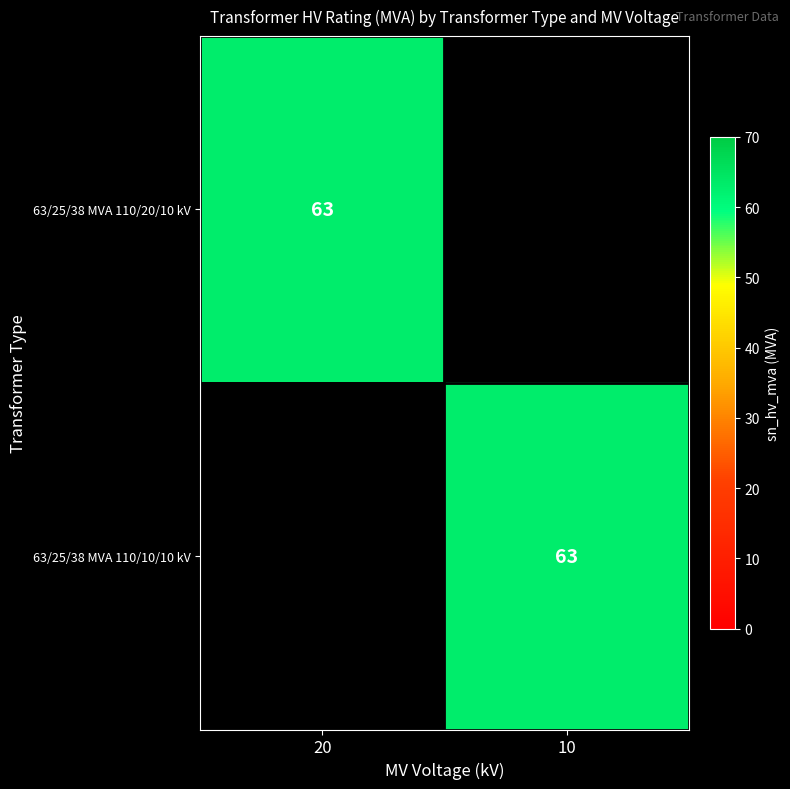

Which label corresponds to the smallest value in the chart?

10